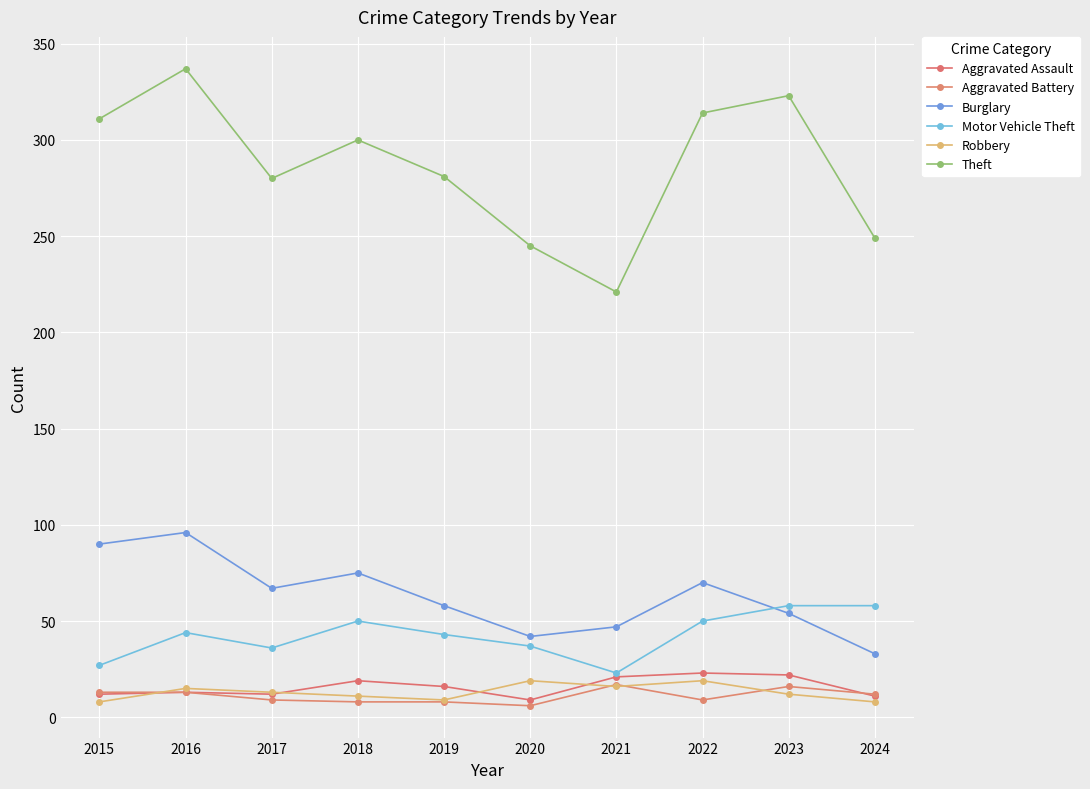

Count the number of categories in the chart.

10